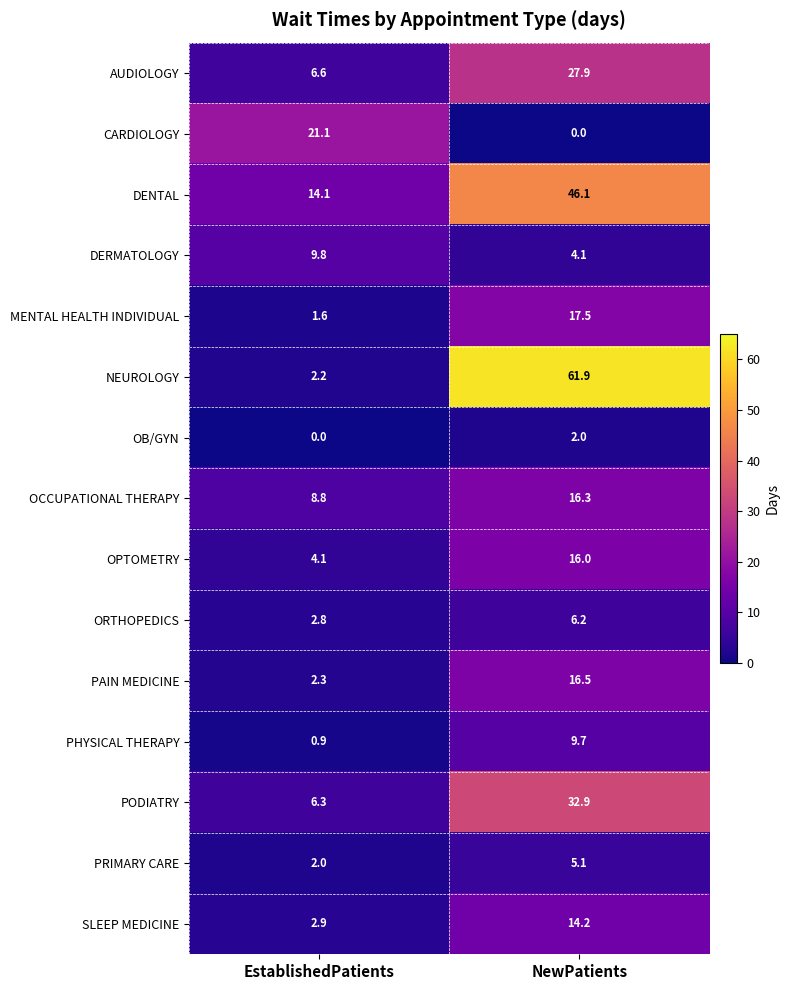

Which series has the largest total across all categories?

NEUROLOGY